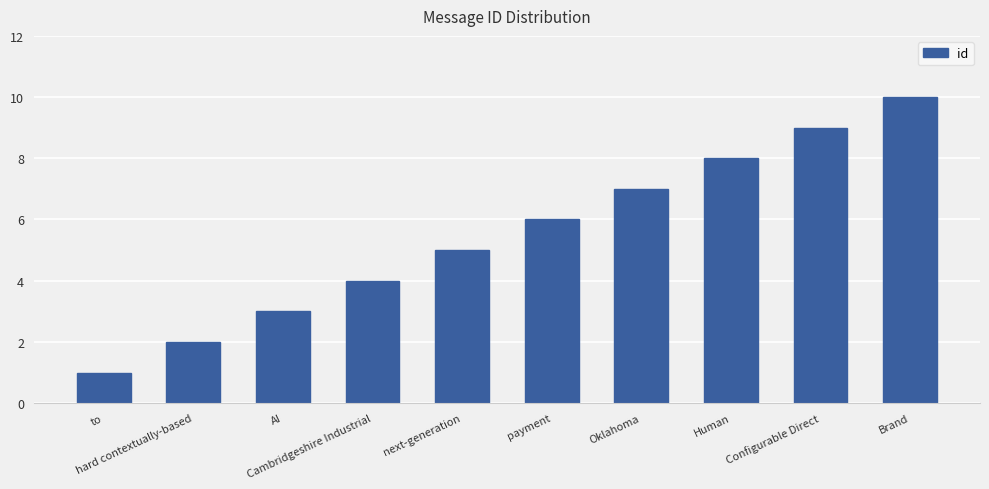

How many values are between 3 and 8?

6